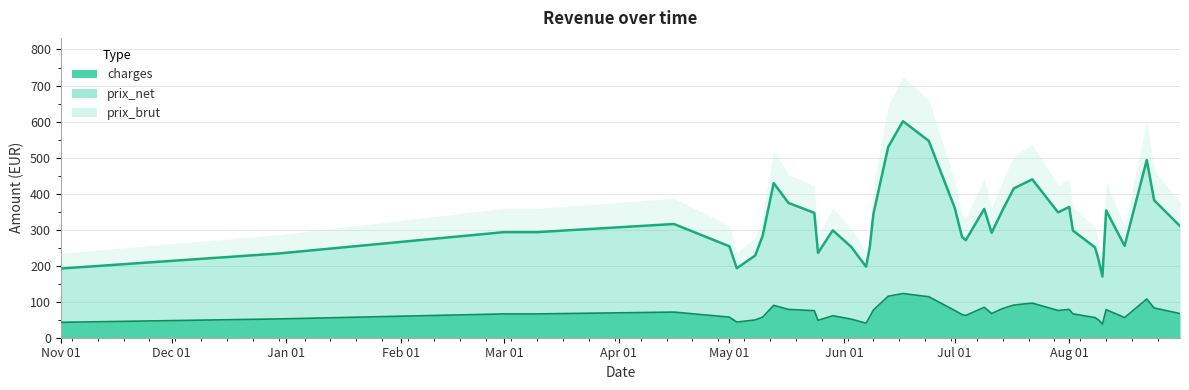

Which series has the widest spread of values?

prix_brut